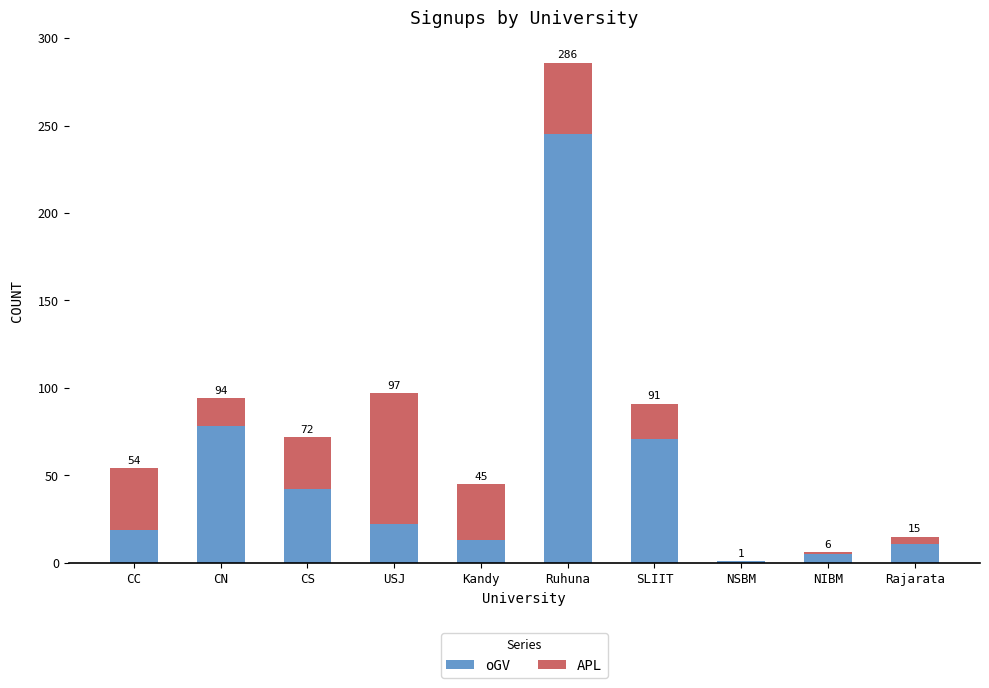

What is the difference between the APL values at SLIIT and CN?

4